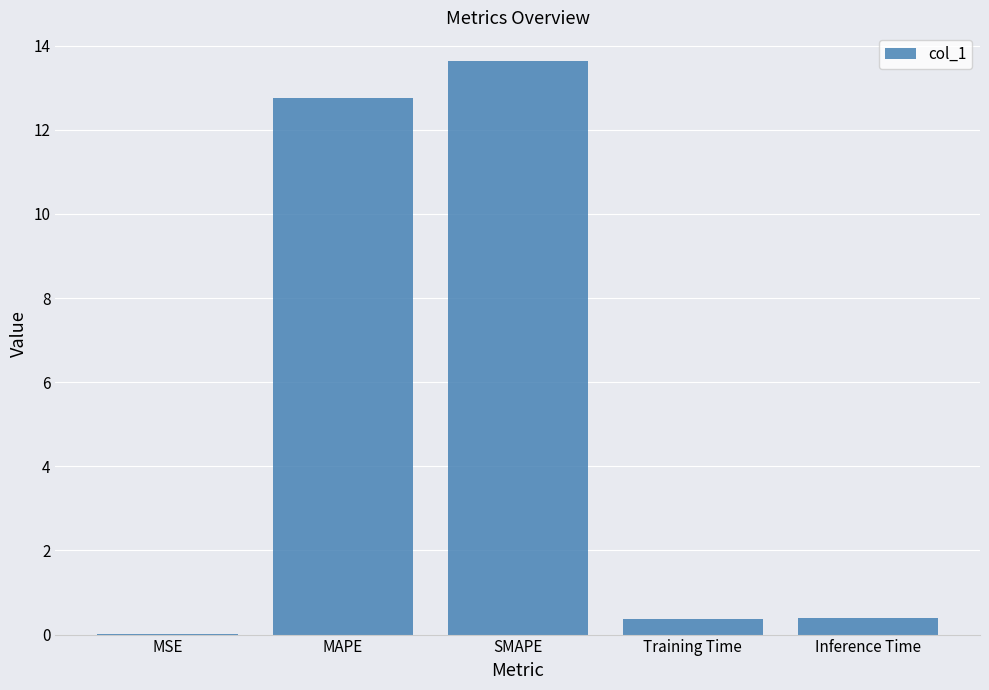

Between MSE and MAPE, which is larger?

MAPE